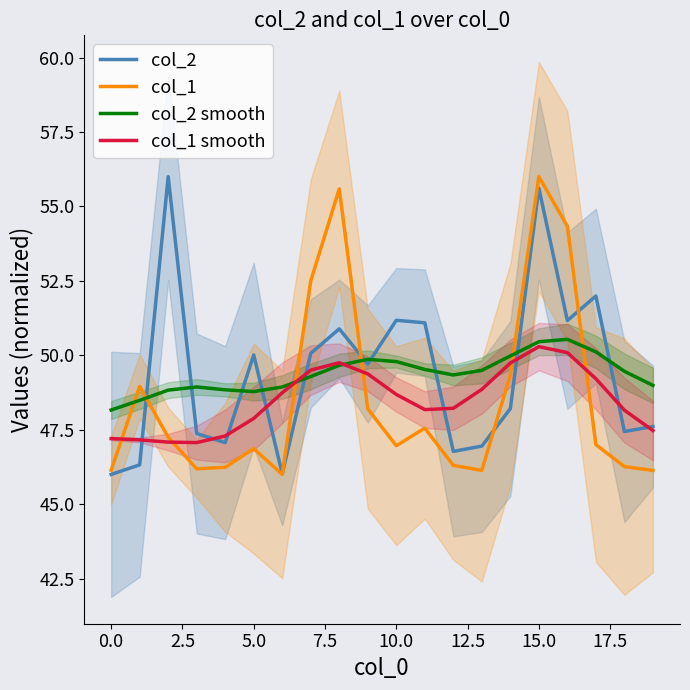

What is the highest value of the col_2 series?

56.0